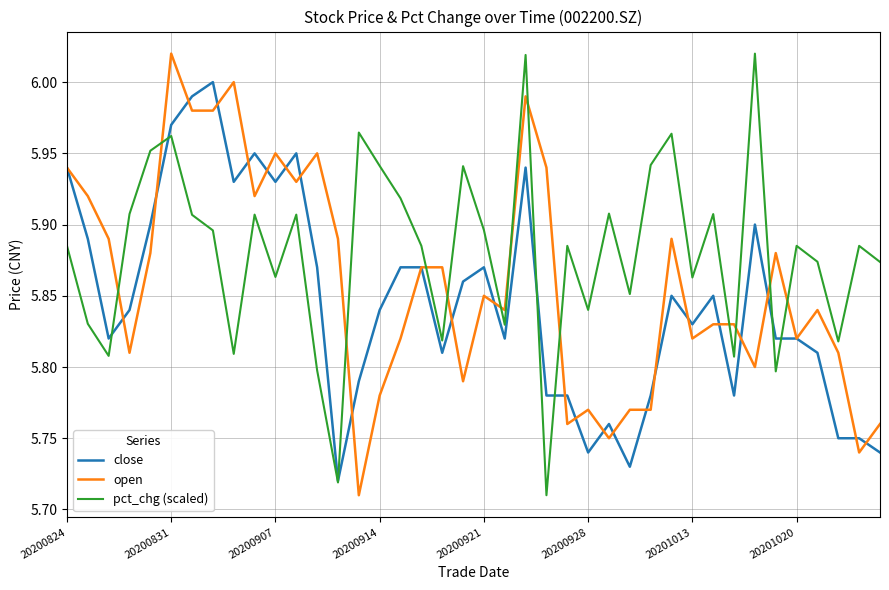

True or false: open and pct_chg (scaled) intersect in this chart.

True